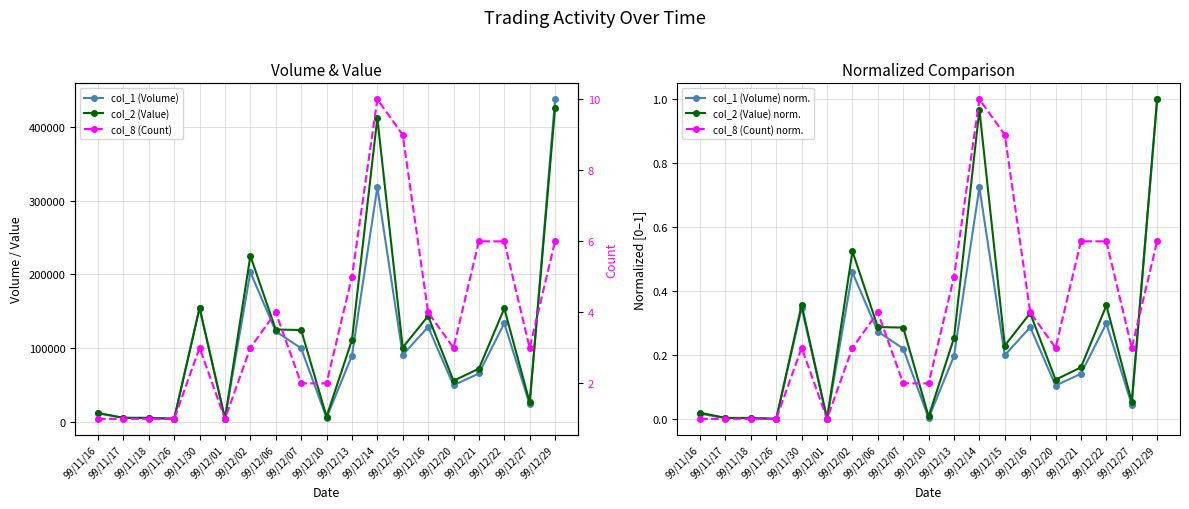

What is the label of the 6th point from the right?

99/12/16